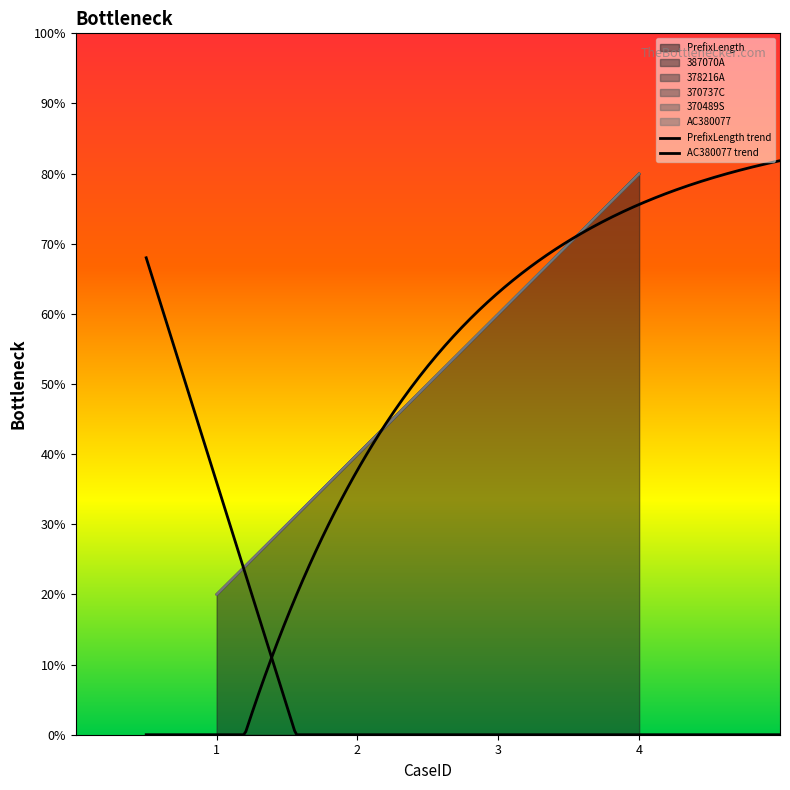

Does the chart display data point markers on the line(s)?

No